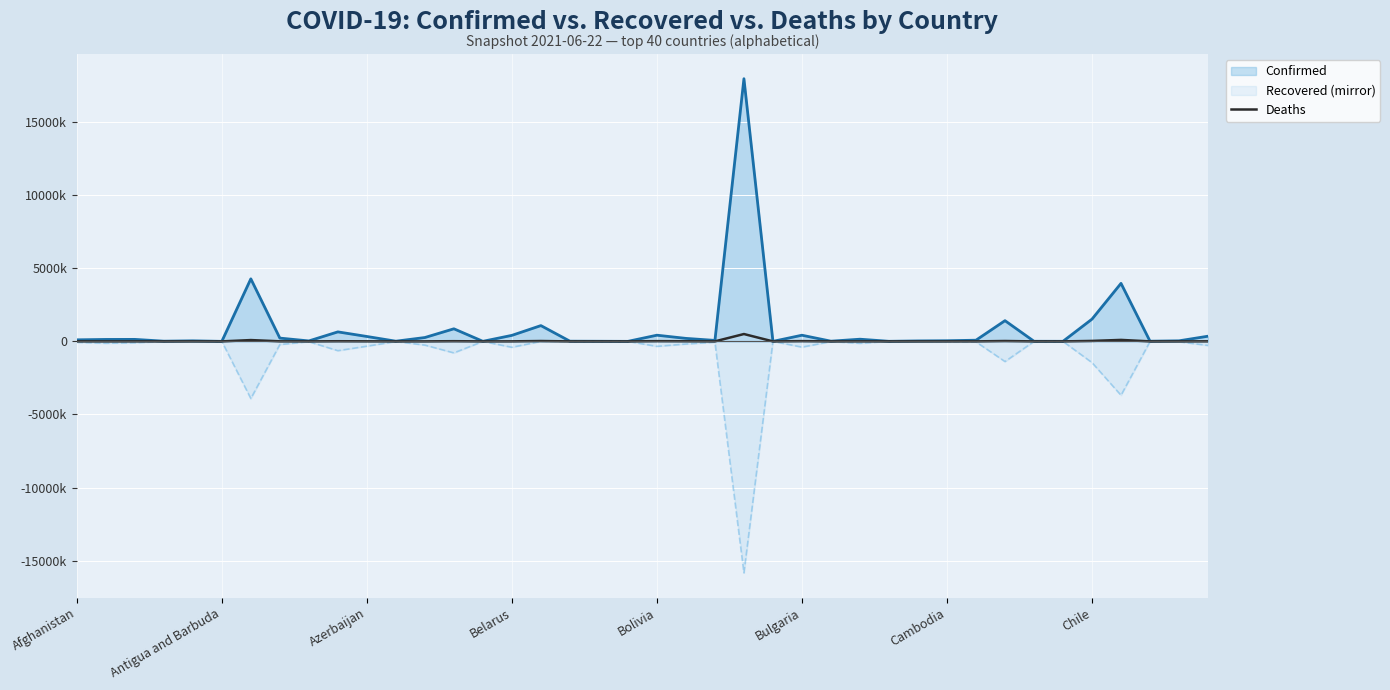

Rank the categories by value from lowest to highest.

19, 24, 28, Bulgaria, 14, 33, 18, Belarus, 37, 26, 34, 11, 29, 17, 30, Bolivia, 38, 8, 22, 12, 31, Antigua and Barbuda, 15, 27, Azerbaijan, Afghanistan, Chile, 39, 10, 21, 9, 13, 20, 25, 16, 32, 35, Cambodia, 36, 23